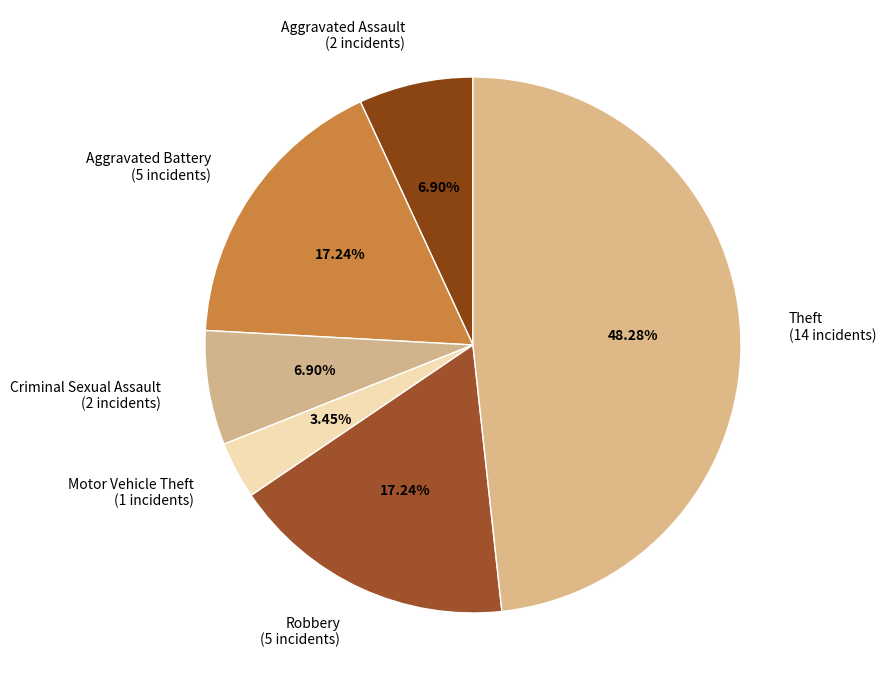

What percentage do Aggravated Battery and Motor Vehicle Theft together represent?

20.7%